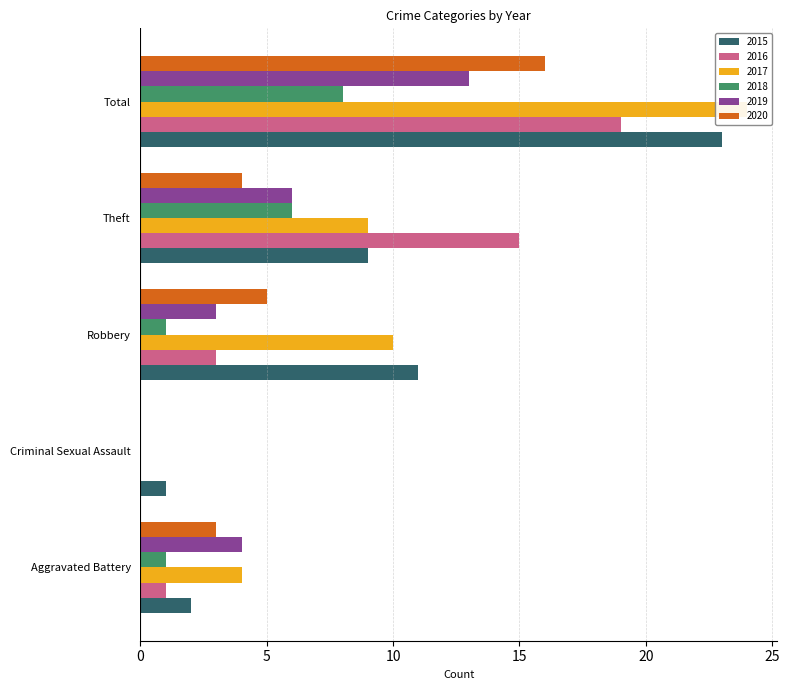

What are all the series names shown in the legend?

2015, 2016, 2017, 2018, 2019, 2020